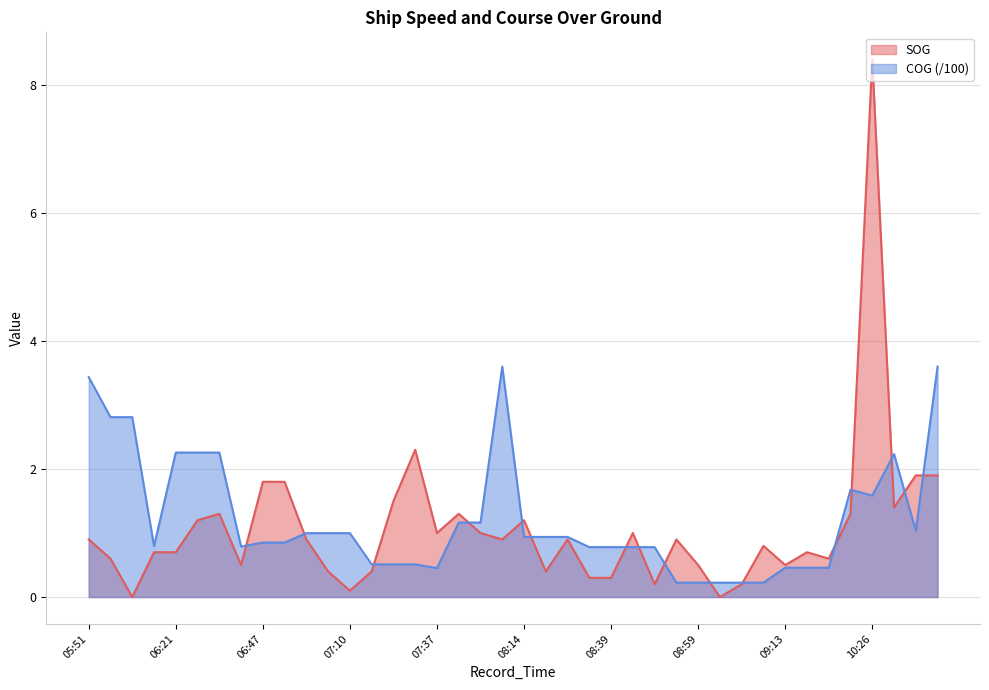

True or false: SOG has more than 1 points higher than both neighbors.

True